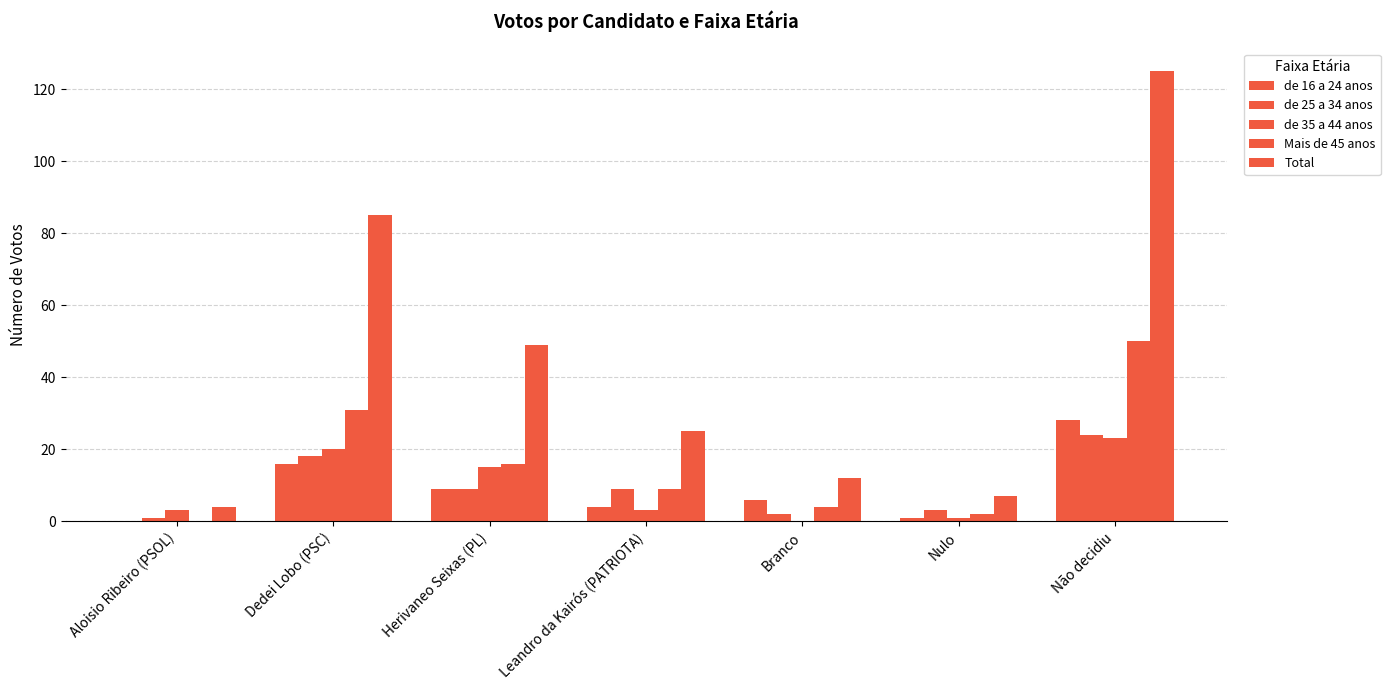

Are the bars horizontal?

No